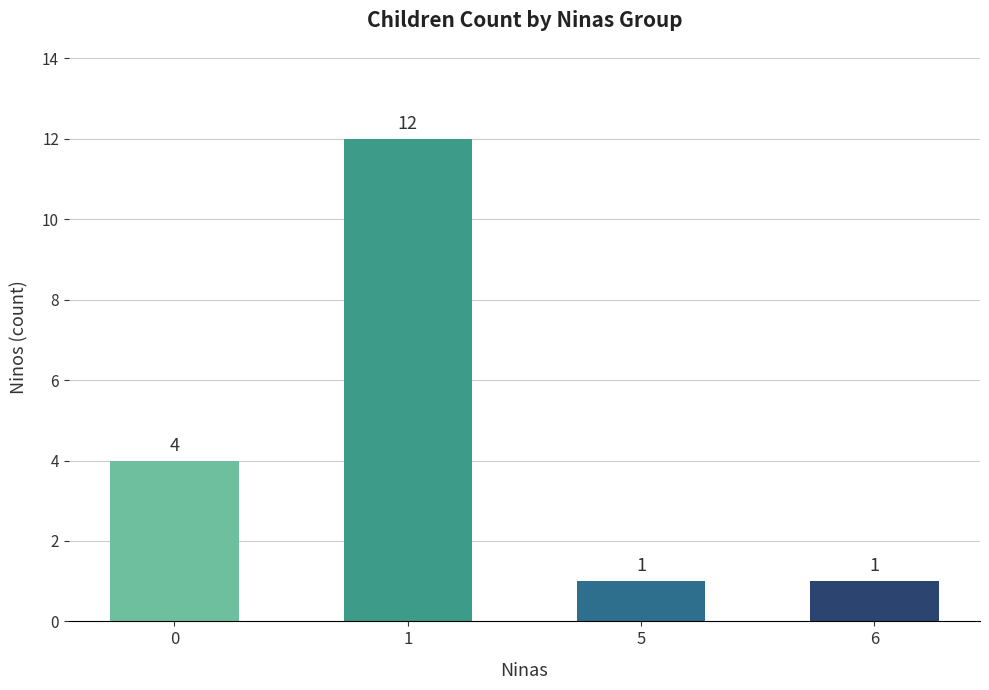

Between 6 and 1, which is larger?

1